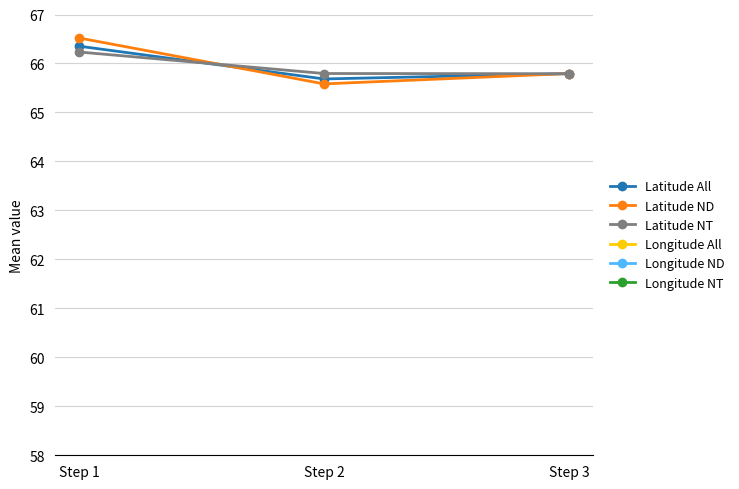

How many values in the Longitude All series are below -16?

2